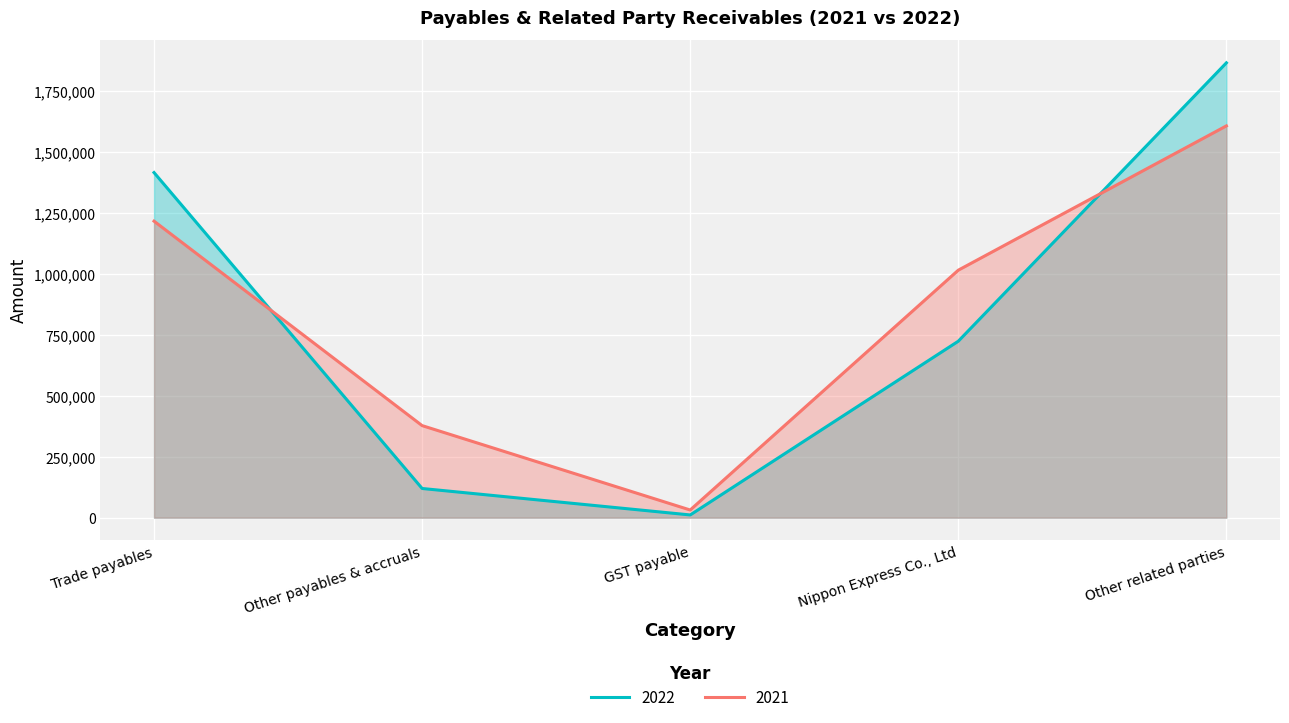

What is the approximate value of 2022 at Nippon Express Co., Ltd?

724504